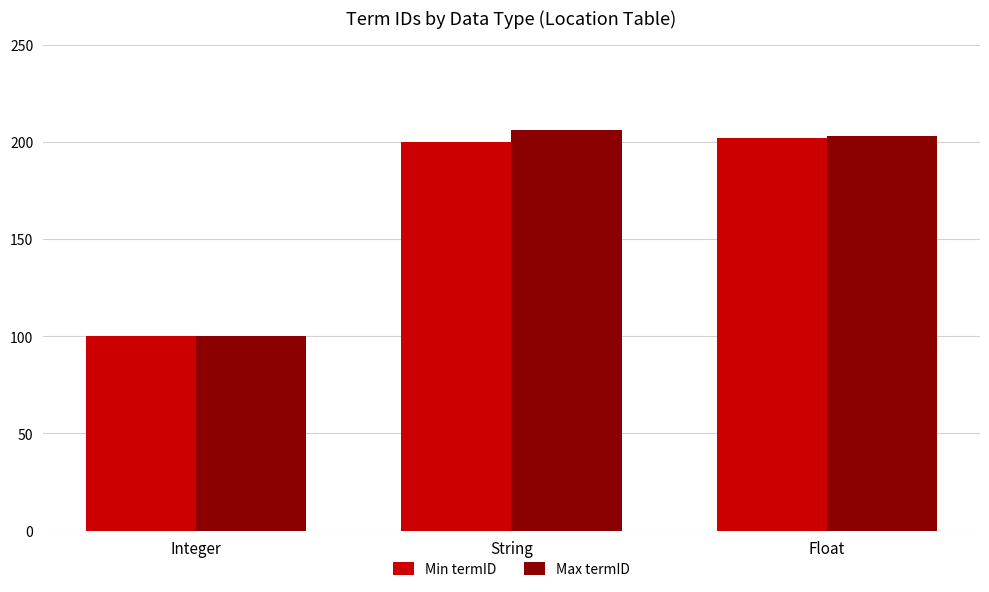

Which series has the largest range (max minus min)?

Max termID